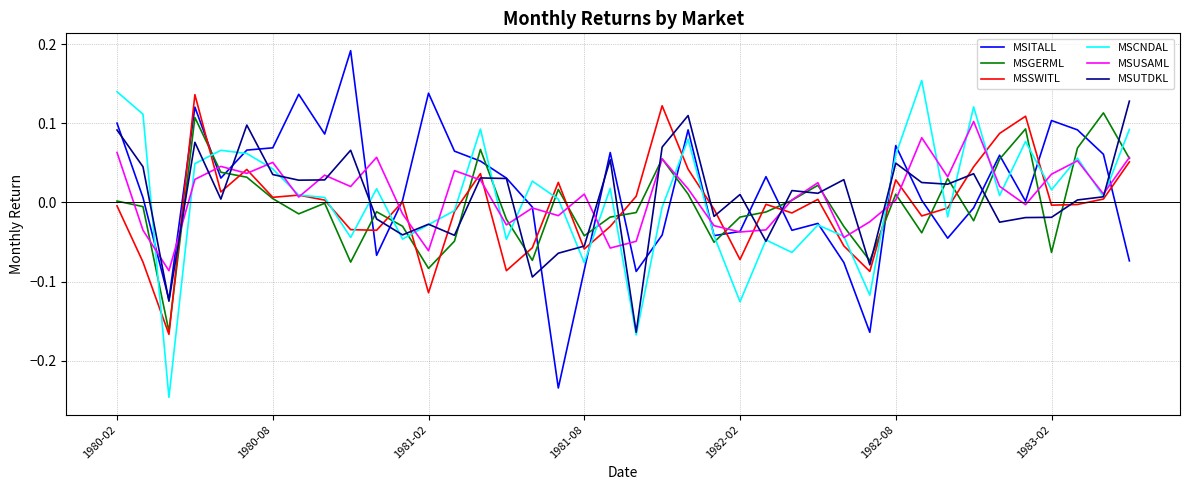

True or false: MSUTDKL and MSGERML intersect in this chart.

True